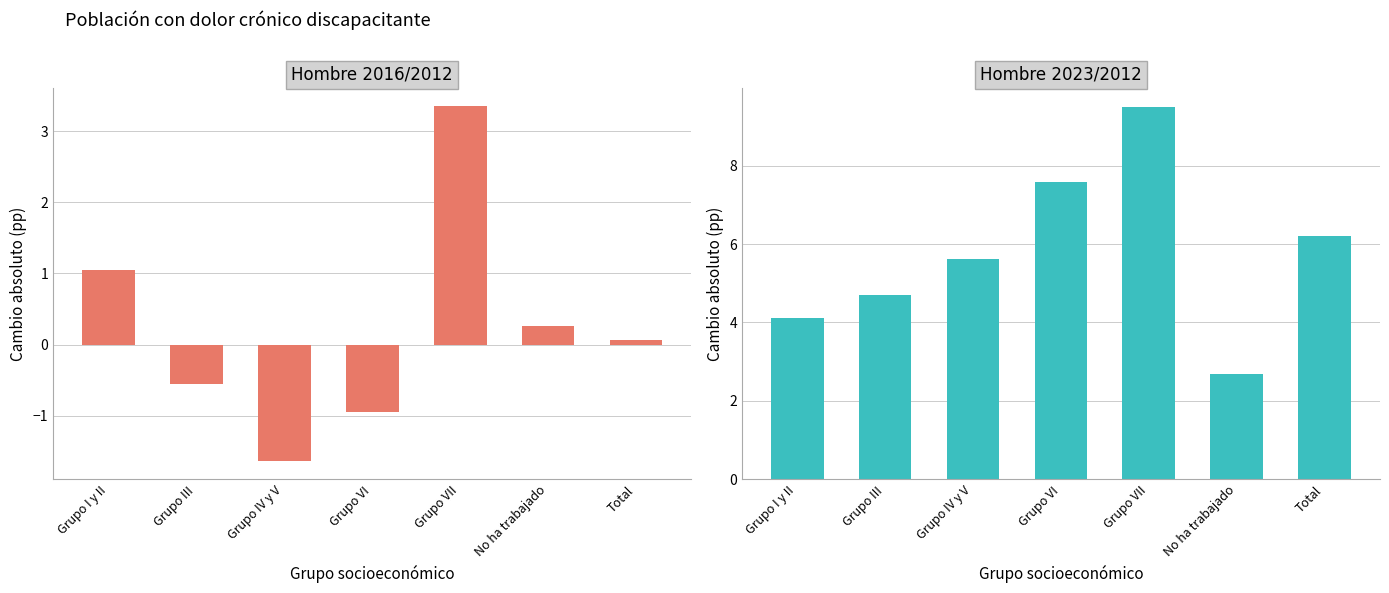

What position from the left is Grupo I y II?

1